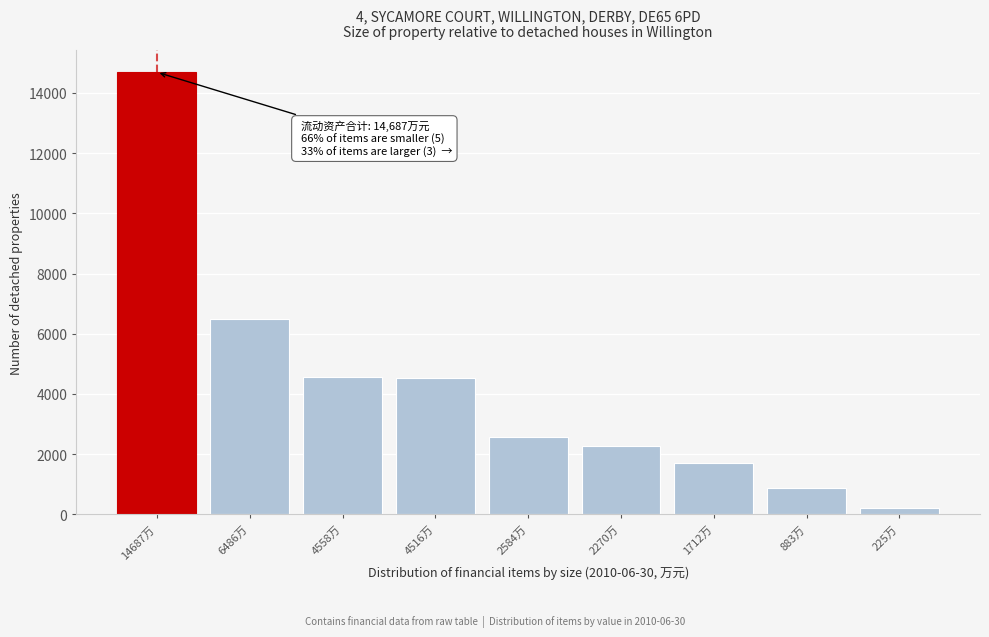

Between 2270万 and 4516万, which is larger?

4516万